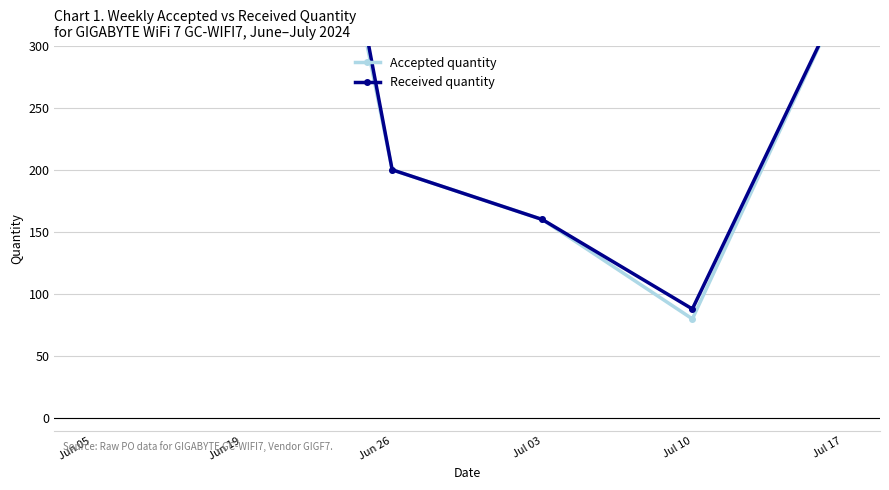

At which label does Accepted quantity reach its minimum?

Jul 10